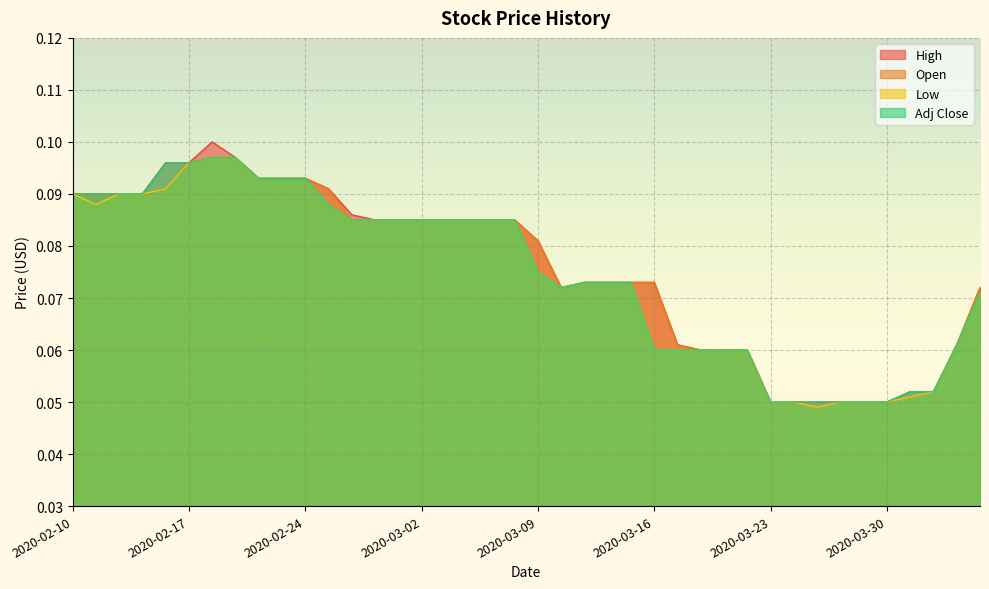

True or false: Open has a value of 0.1 at 2020-02-11.

False